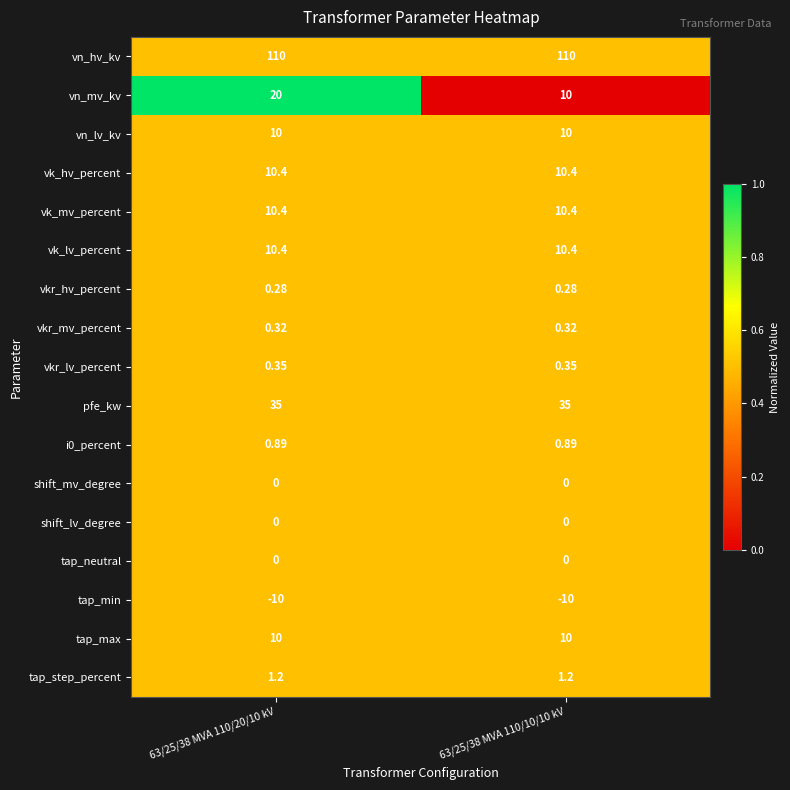

What is the spread (max minus min) of values at 63/25/38 MVA 110/20/10 kV?

120.0